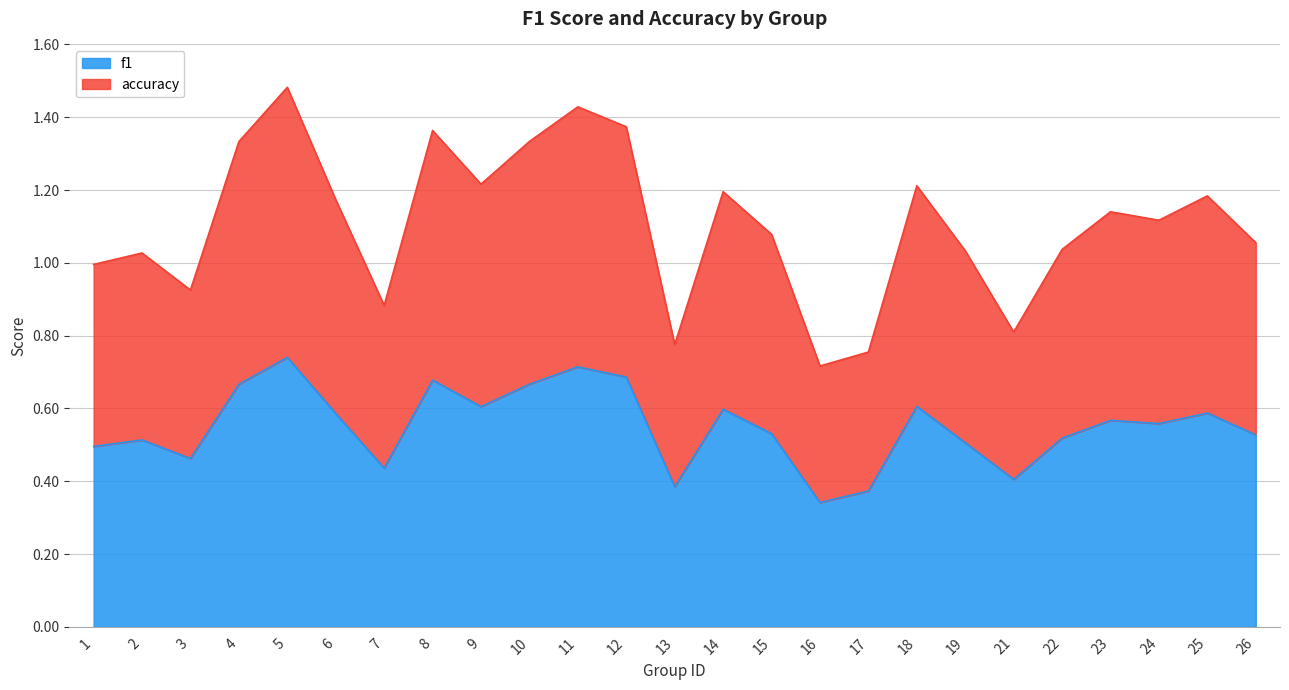

How many series are shown in this chart?

2